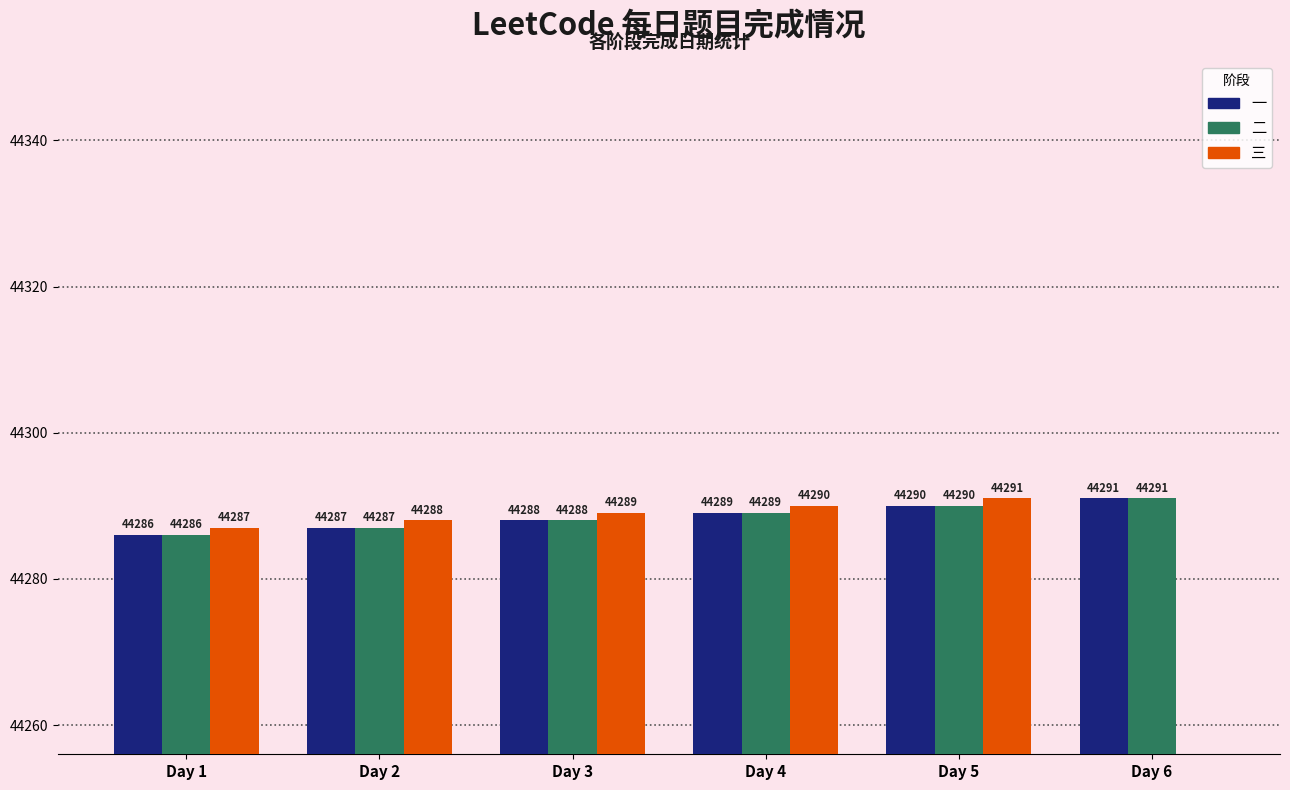

Is it true that 一 equals 23419 at Day 4?

False